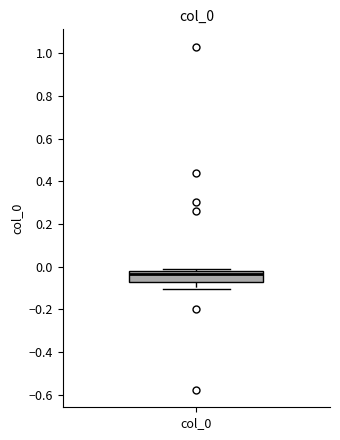

Transcribe this box plot: give where the median line is, the range the box spans, and where the two whiskers end, as read against the y-axis. The values are not printed on the chart, so give them approximately, as read against the axis.

median -0.04, box -0.08 to -0.02, whiskers -0.10 to -0.02 (just above the box's upper edge)